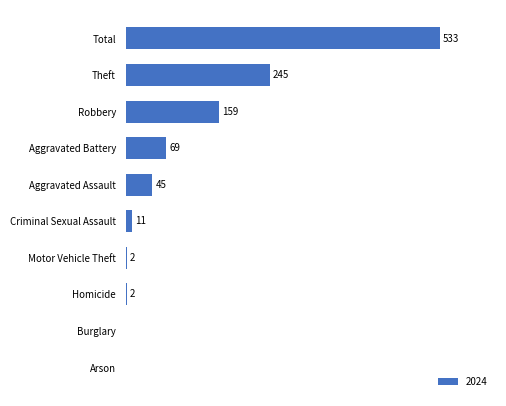

Which has a higher value, Robbery or Theft?

Theft